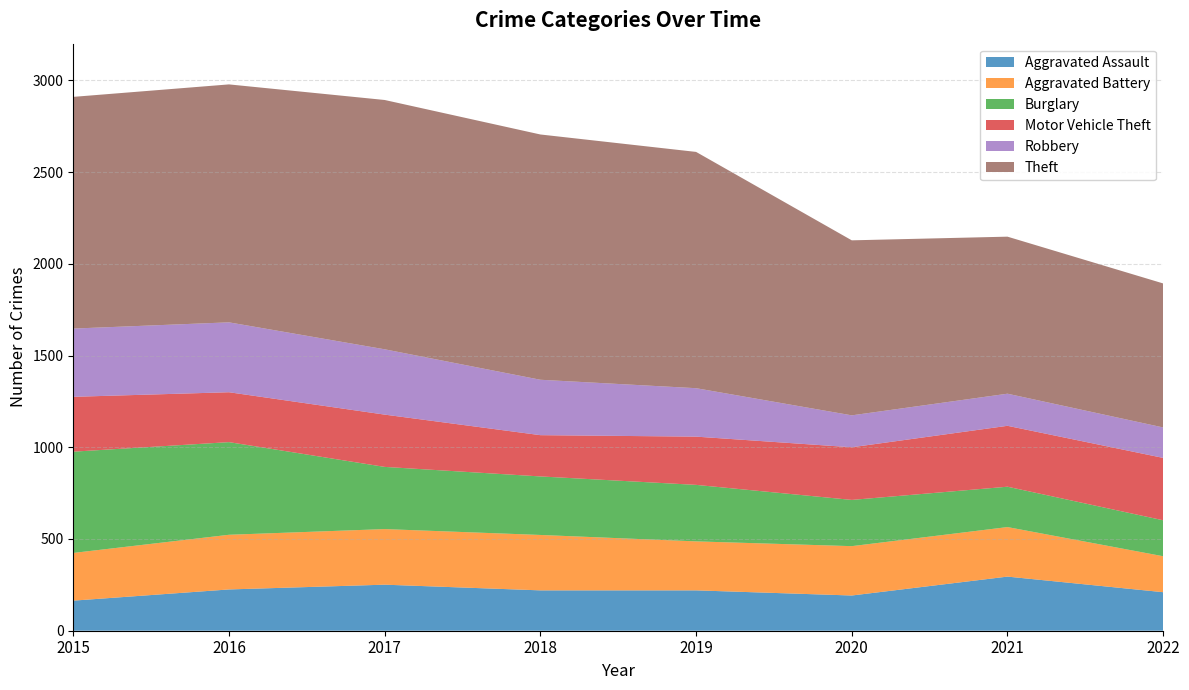

Reading right to left, what are all the values shown in this chart?

Aggravated Assault: 210	295	192	220	220	251	225	164
Aggravated Battery: 196	270	269	267	302	303	298	260
Burglary: 196	220	252	308	319	339	505	552
Motor Vehicle Theft: 340	332	287	263	225	285	272	299
Robbery: 166	175	174	264	302	356	381	372
Theft: 785	856	954	1288	1337	1359	1297	1263